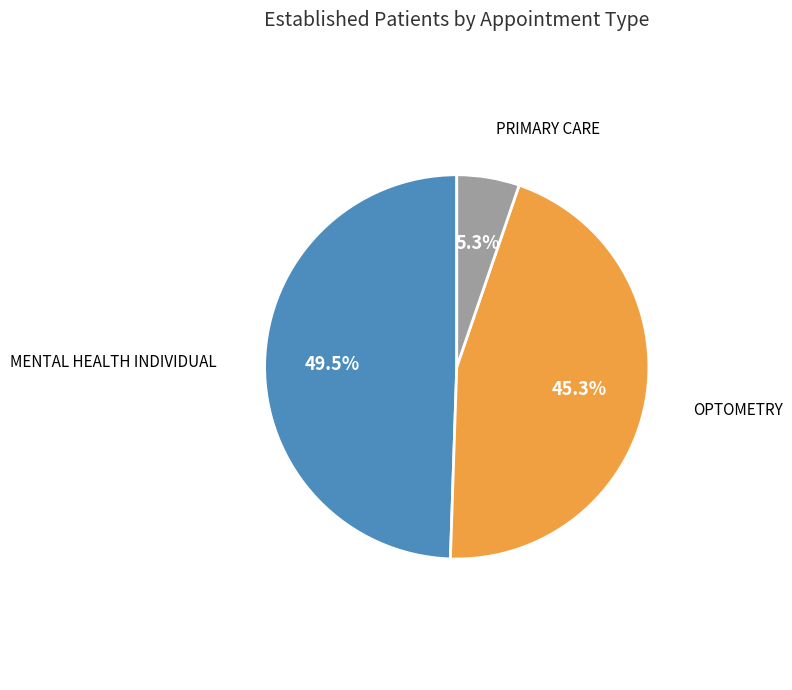

Does any single category account for the majority?

No